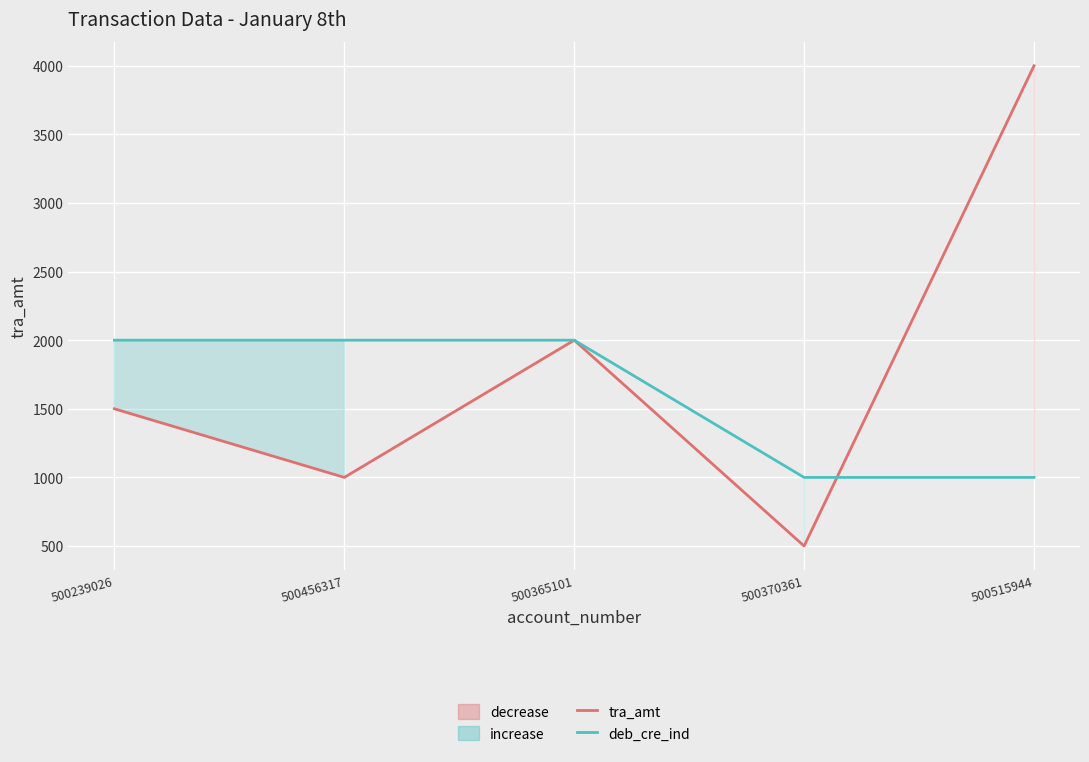

At which label is deb_cre_ind closest to 1500?

500239026